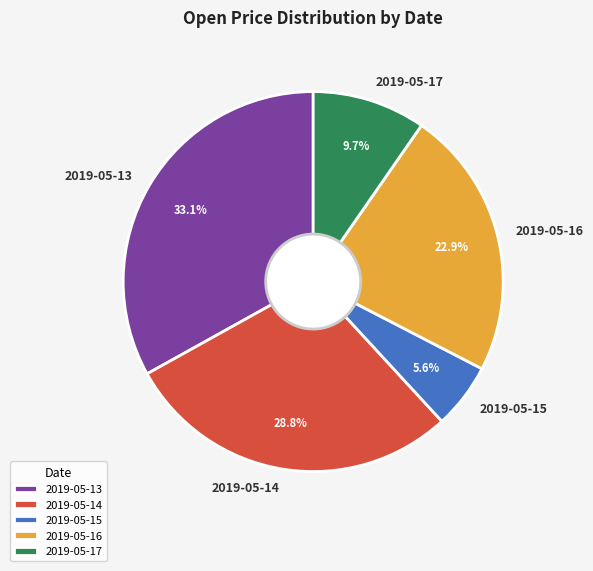

Does 2019-05-14 account for over 50% of the chart?

No